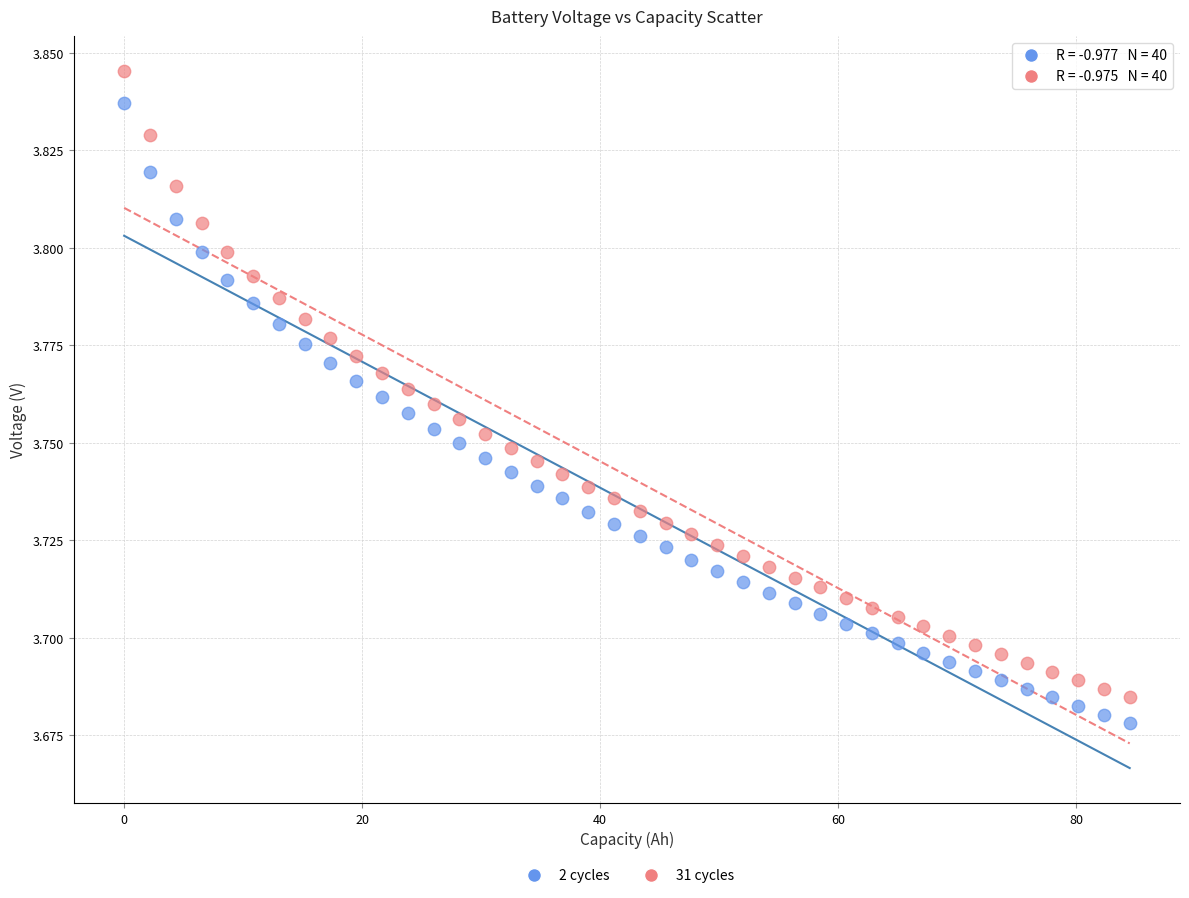

Which series contains the lowest Y value?

2 cycles